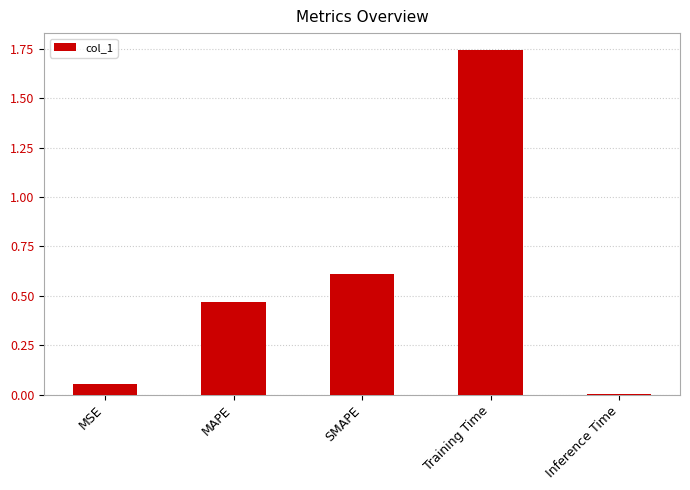

Is it true that the value at SMAPE is 0.6?

True